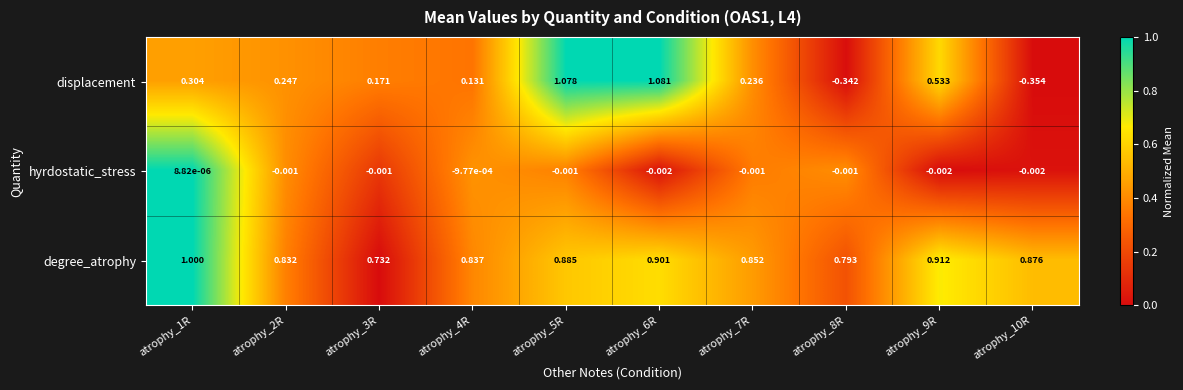

Which series has the widest spread of values?

displacement